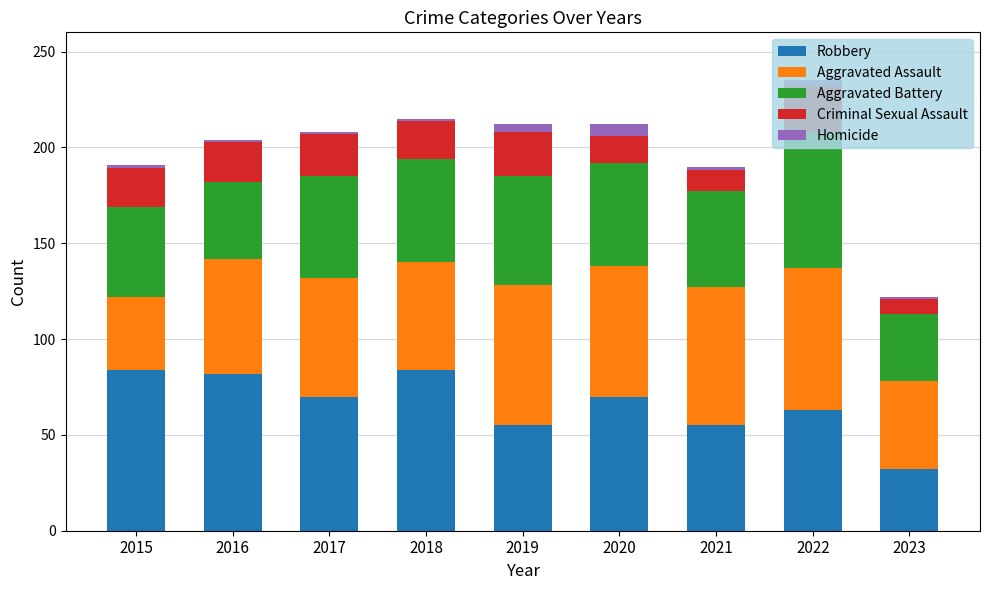

What are all the series names shown in the legend?

Robbery, Aggravated Assault, Aggravated Battery, Criminal Sexual Assault, Homicide